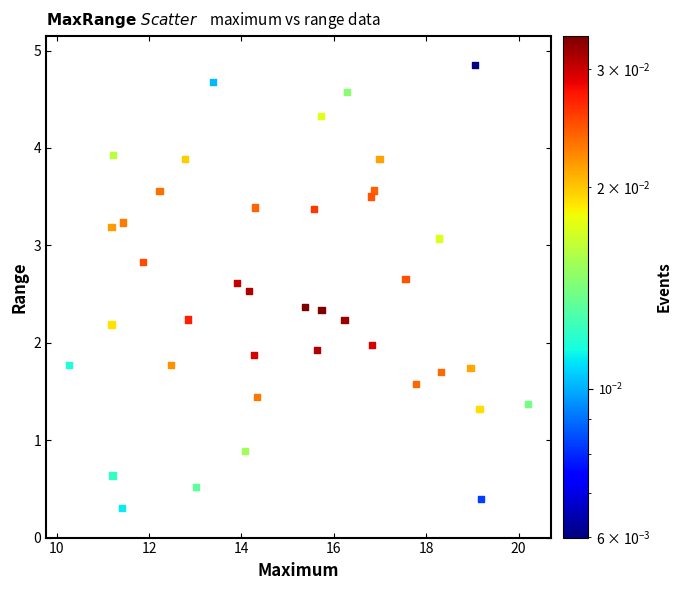

What is the range of Y values (max minus min)?

4.5